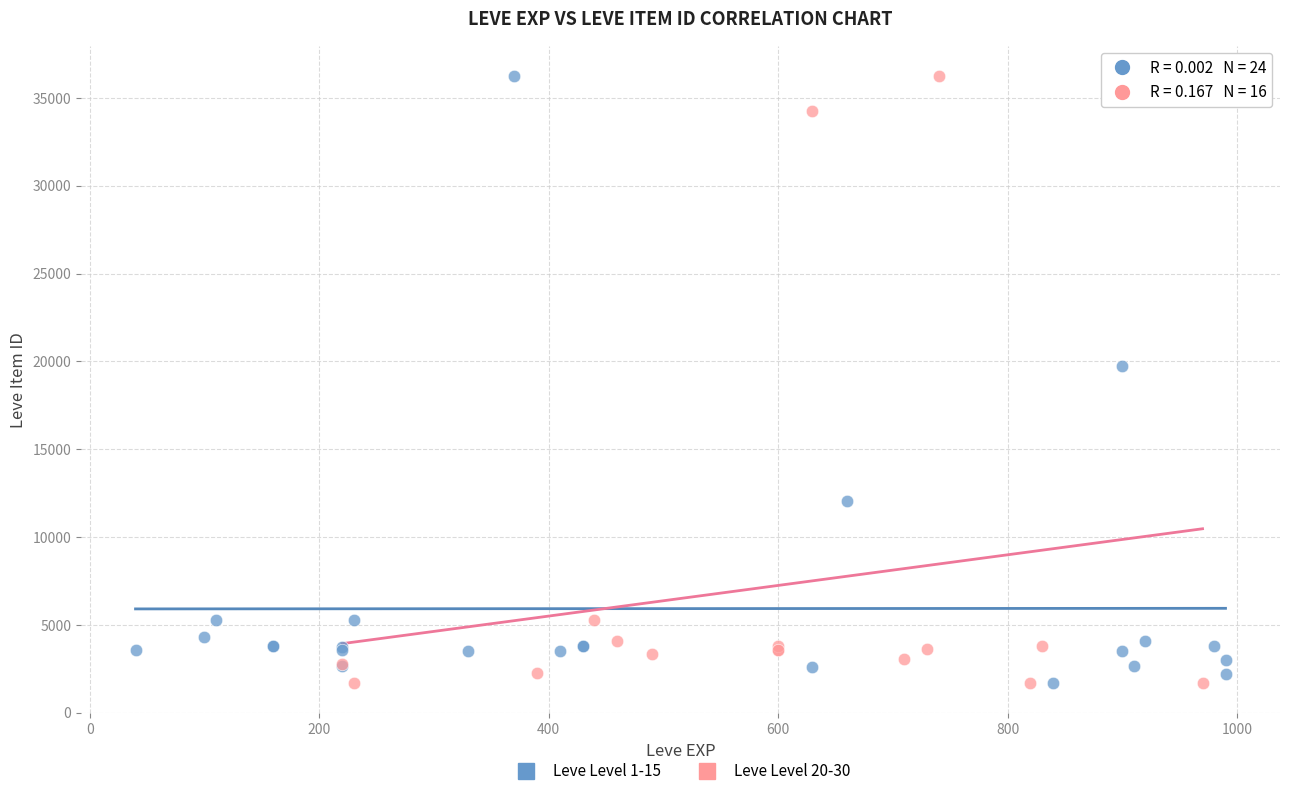

What are all the series names shown in the legend?

Leve Level 1-15, Leve Level 20-30